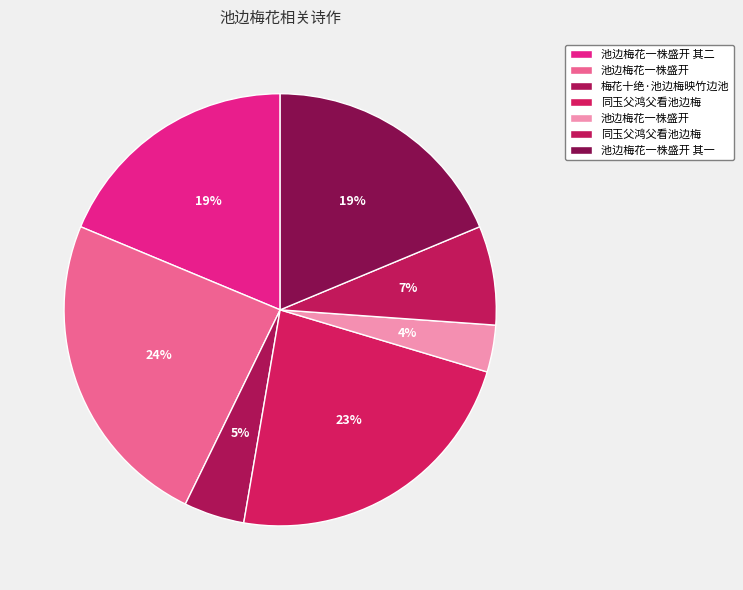

How many slices are in this pie chart?

7